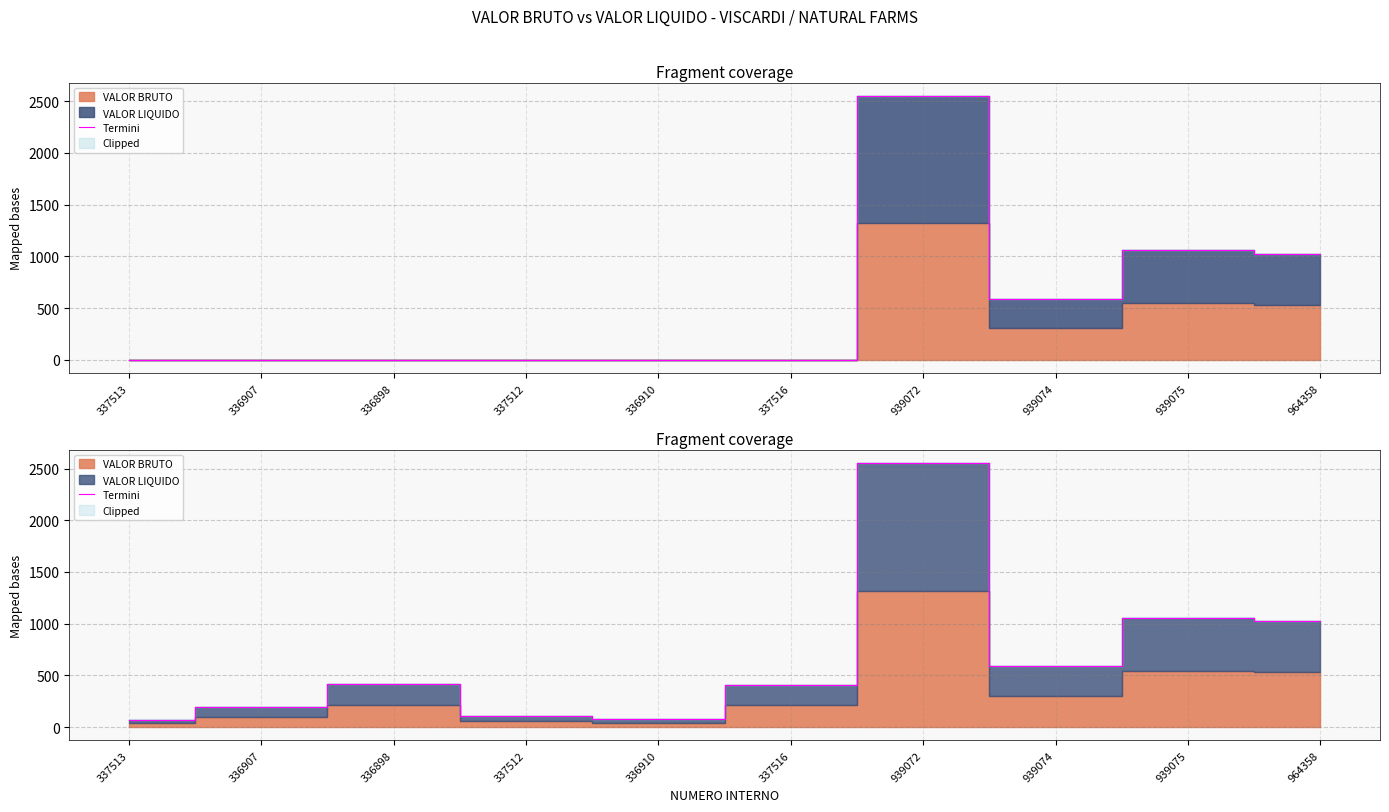

What is the value of the 10th point from the left?

1026.9